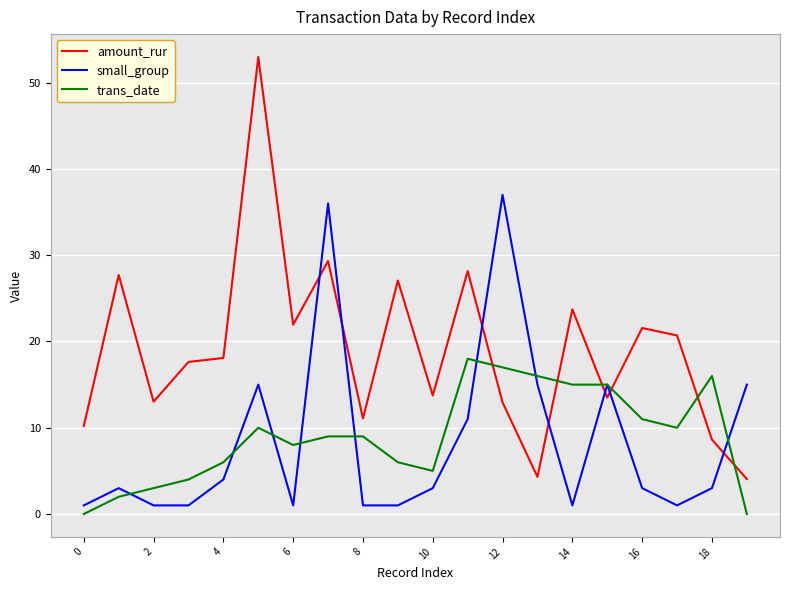

How many lines are shown in the chart?

3